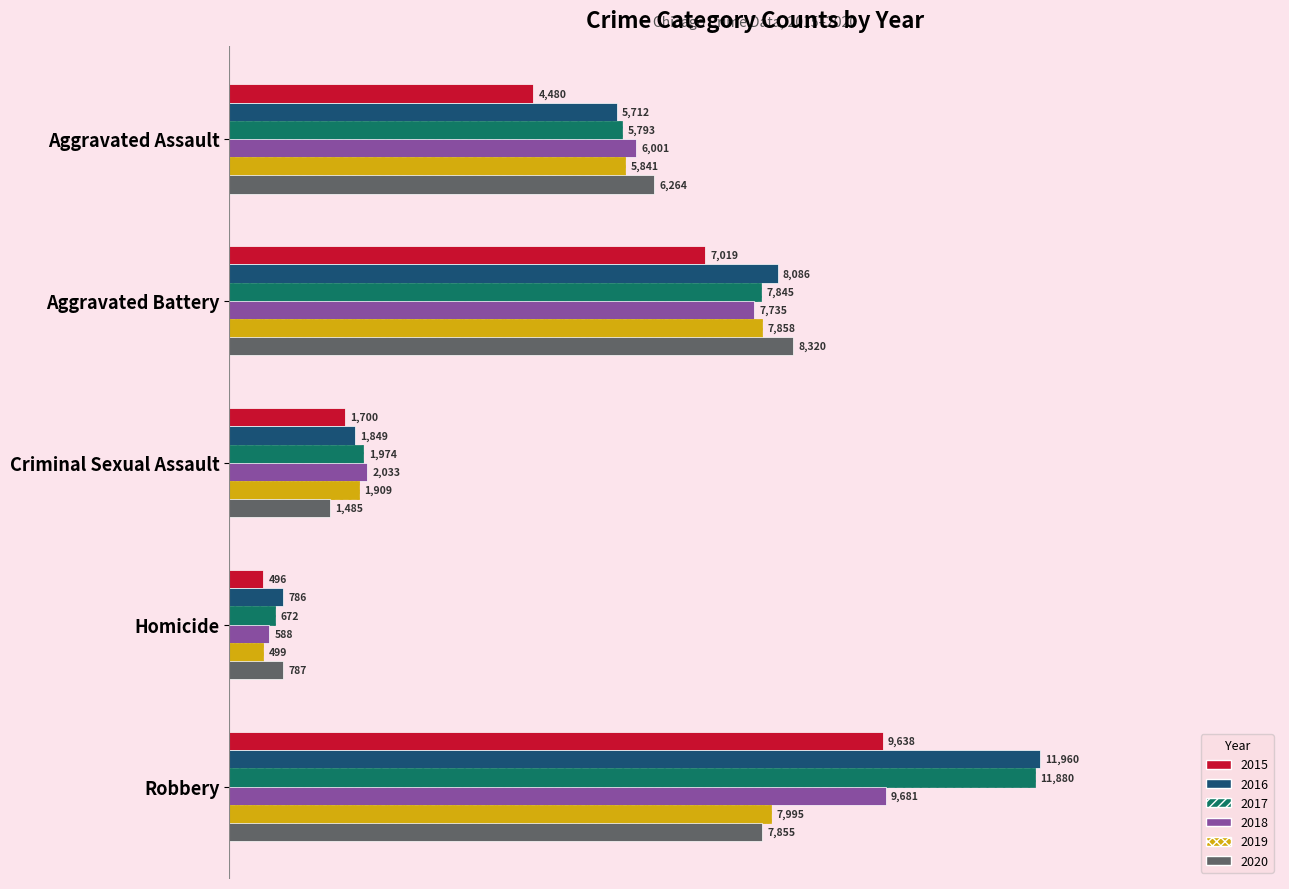

Rank the series by their maximum value, from highest to lowest.

2016, 2017, 2018, 2015, 2020, 2019